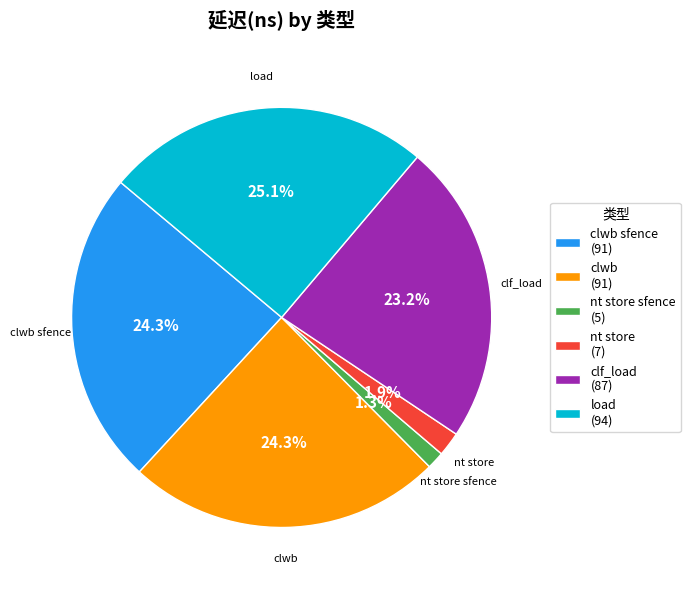

Between nt store (7) and clwb sfence (91), which is larger?

clwb sfence (91)